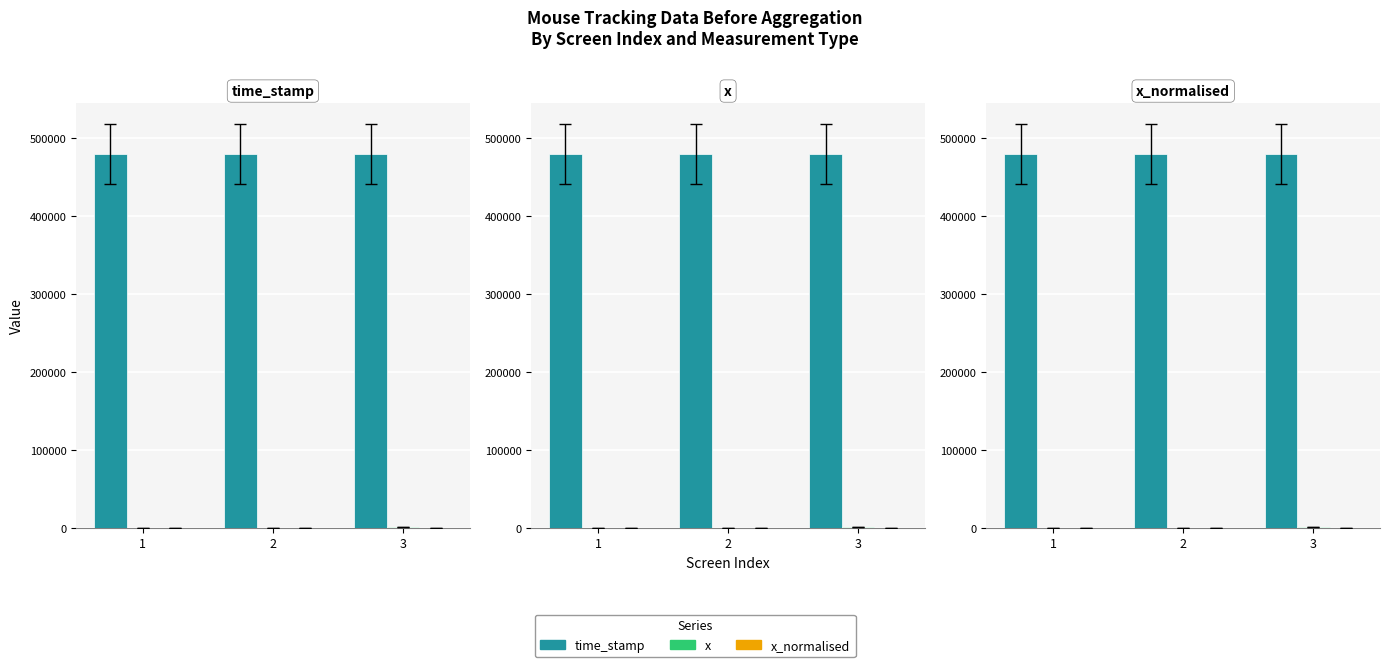

Which label corresponds to the smallest value in the chart?

1